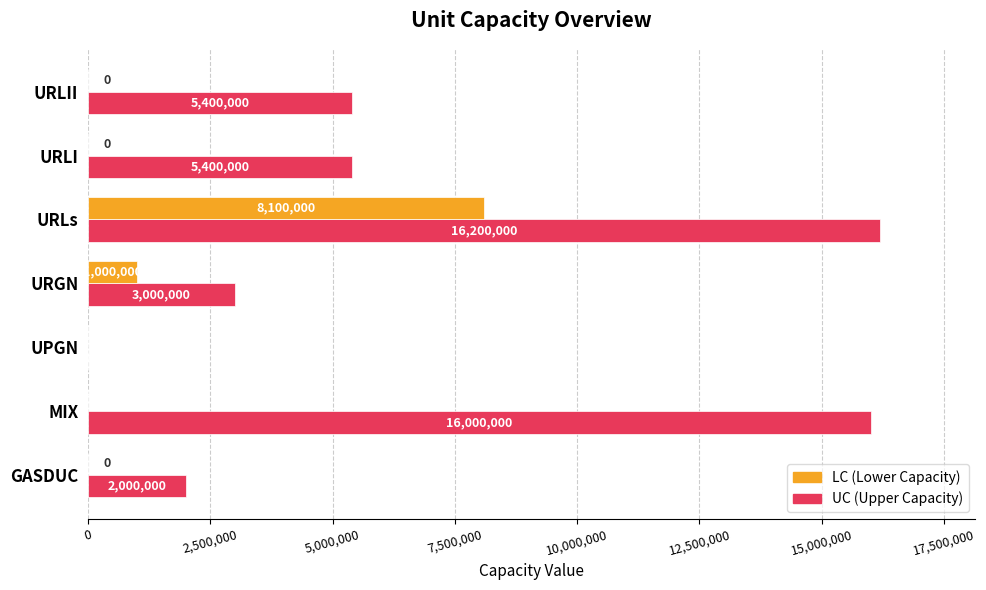

What is the greatest value displayed?

16200000.0